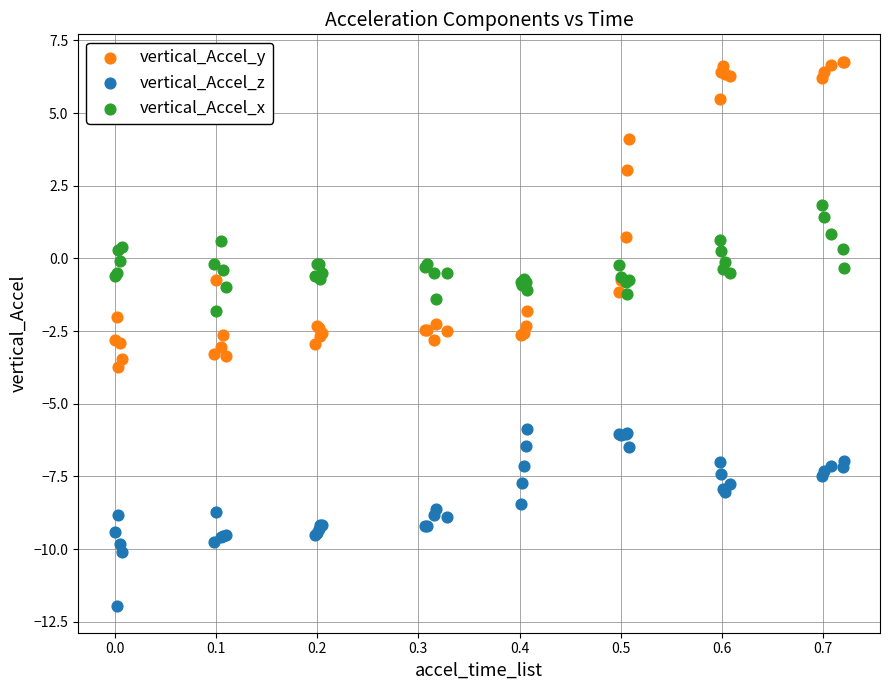

Which series contains the highest Y value?

vertical_Accel_y